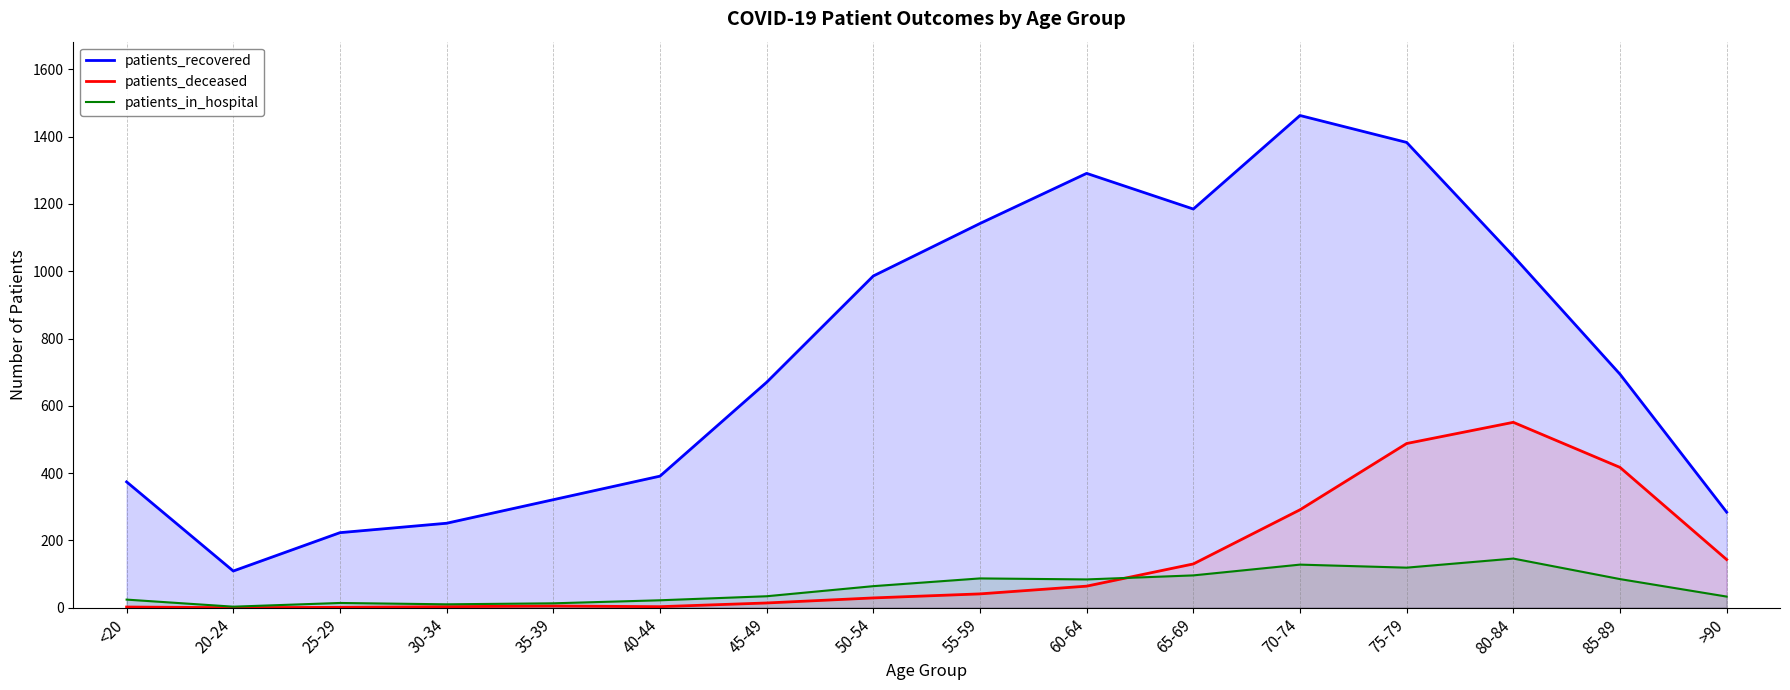

True or false: patients_deceased has a value of 1 at 25-29.

True